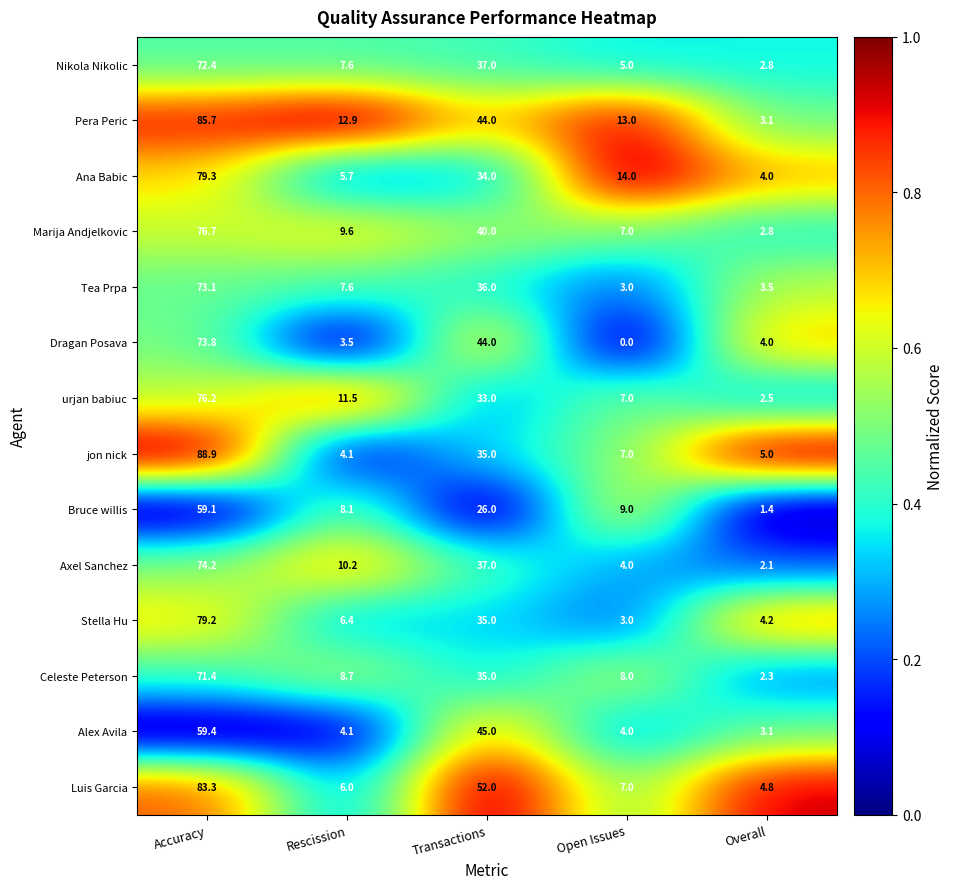

What is the highest value of the Pera Peric series?

85.7